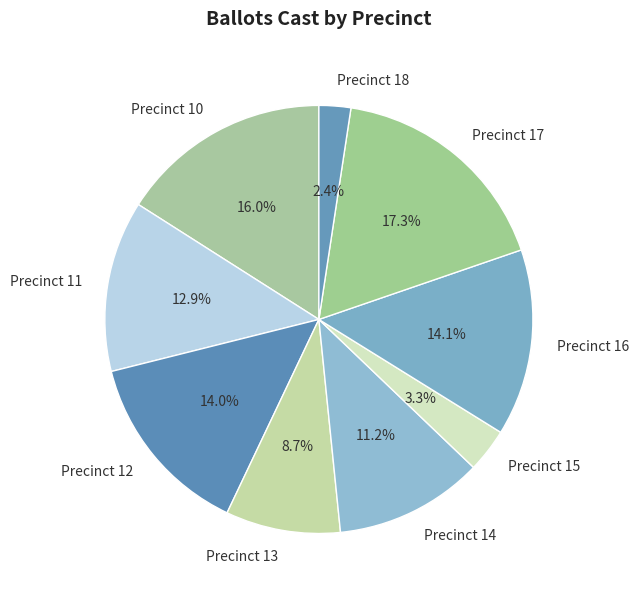

Which category has the biggest portion of the pie?

Precinct 17